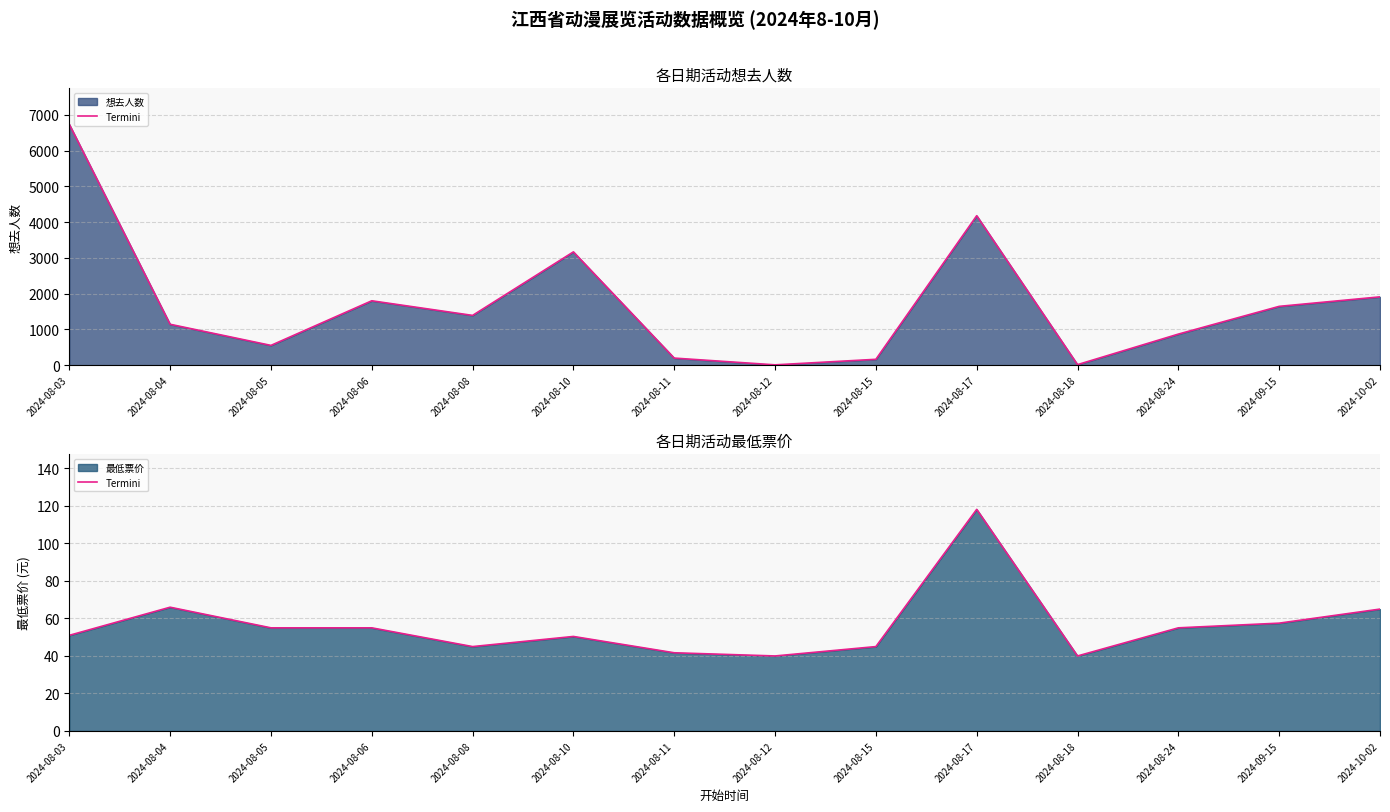

What position from the left is 2024-08-08?

5